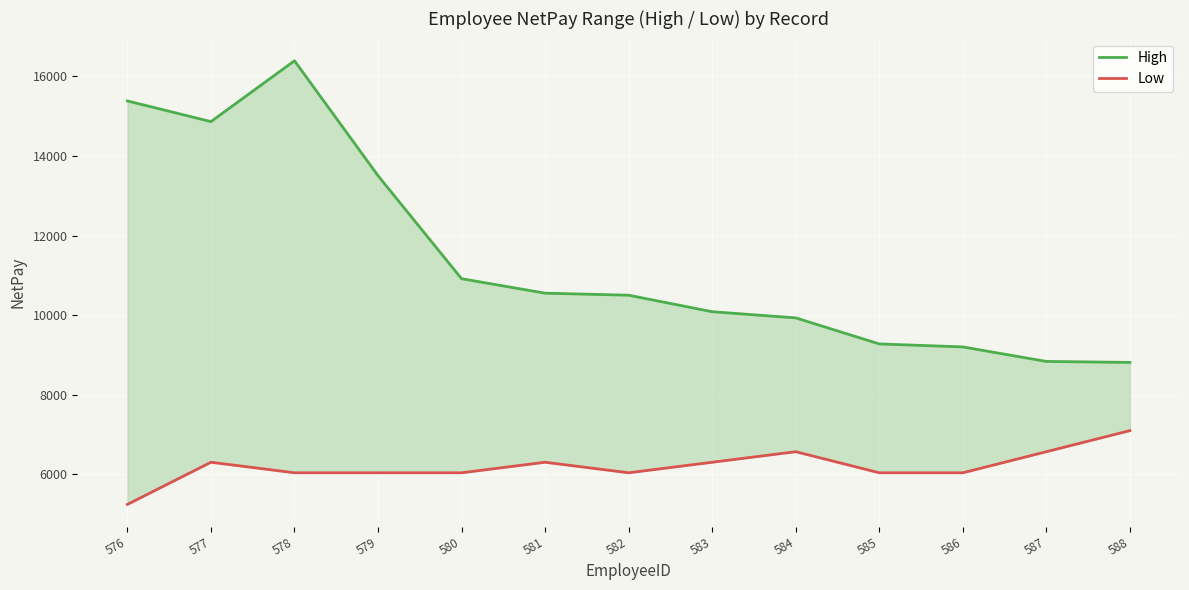

Which series has the largest range (max minus min)?

High